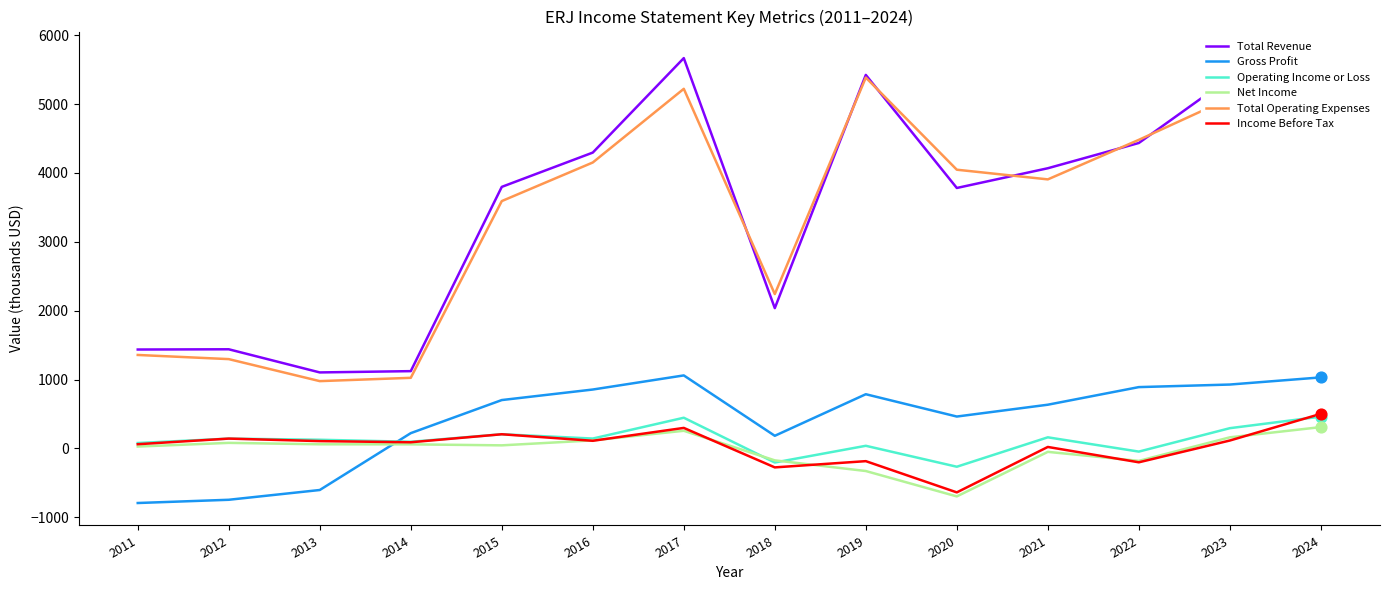

What is the total value across all series at 2024?

13299.8